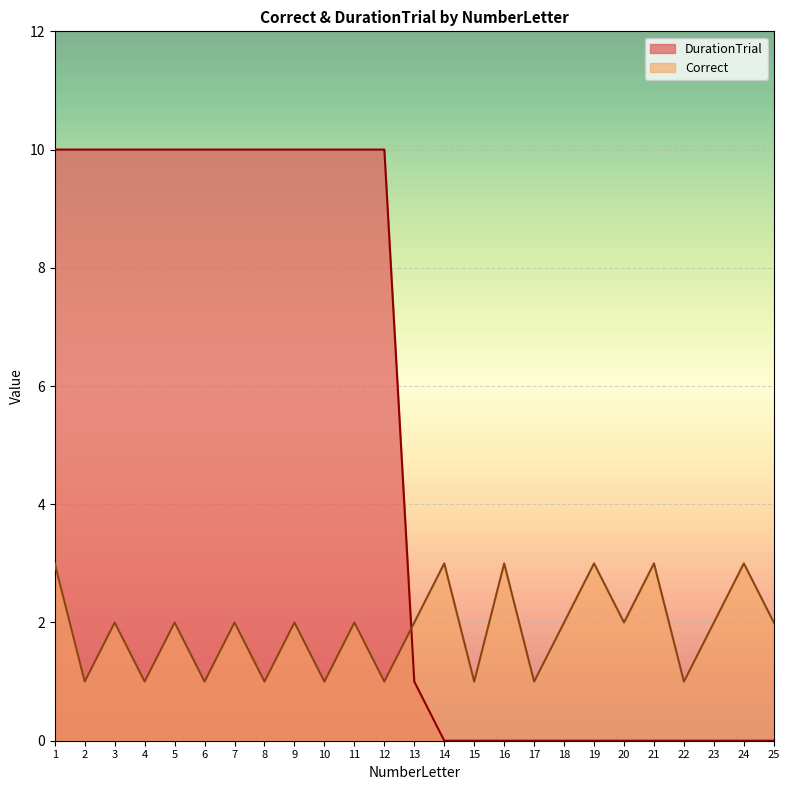

How many intersections are there between DurationTrial and Correct?

1